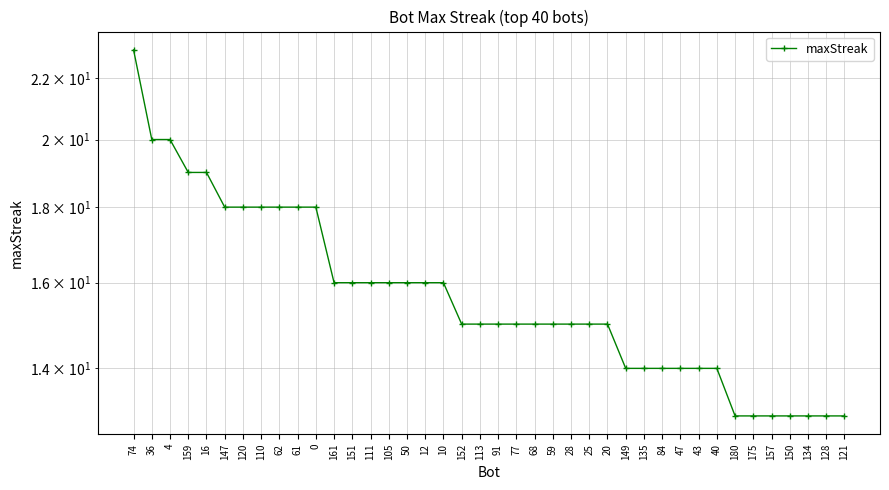

At which label is the value closest to 18?

147